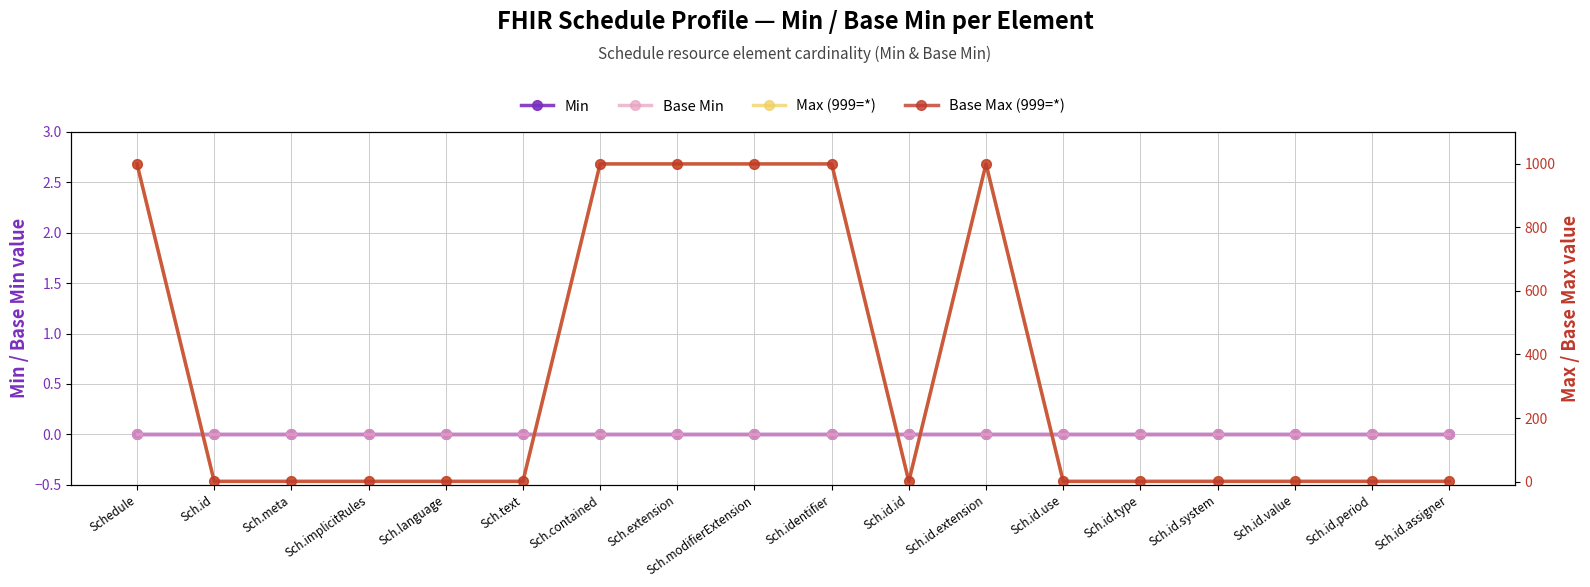

Reading left to right, list all the values displayed in this chart.

Min: 0	0	0	0	0	0	0	0	0	0	0	0	0	0	0	0	0	0
Base Min: 0	0	0	0	0	0	0	0	0	0	0	0	0	0	0	0	0	0
Max (999=*): 999	1	1	1	1	1	999	999	999	999	1	999	1	1	1	1	1	1
Base Max (999=*): 999	1	1	1	1	1	999	999	999	999	1	999	1	1	1	1	1	1